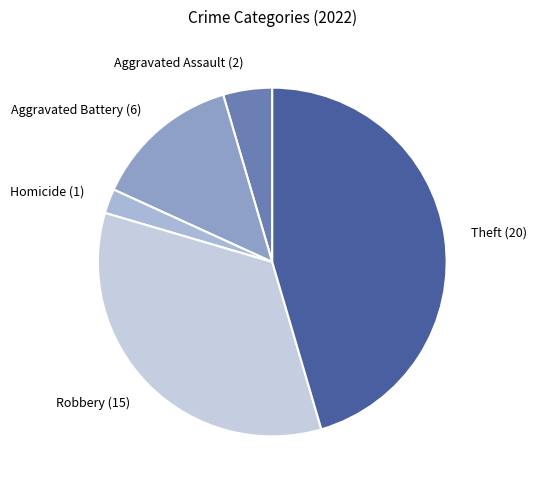

Does any single category account for the majority?

No